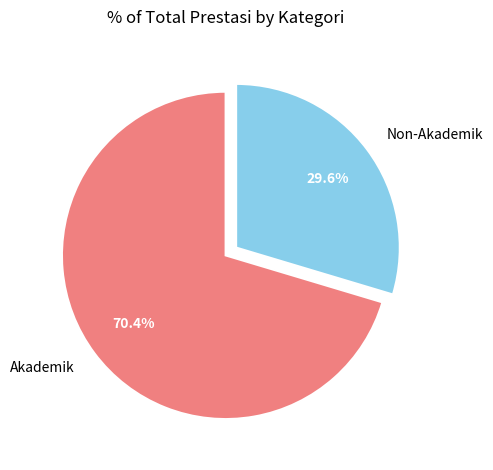

How many slices are in this pie chart?

2